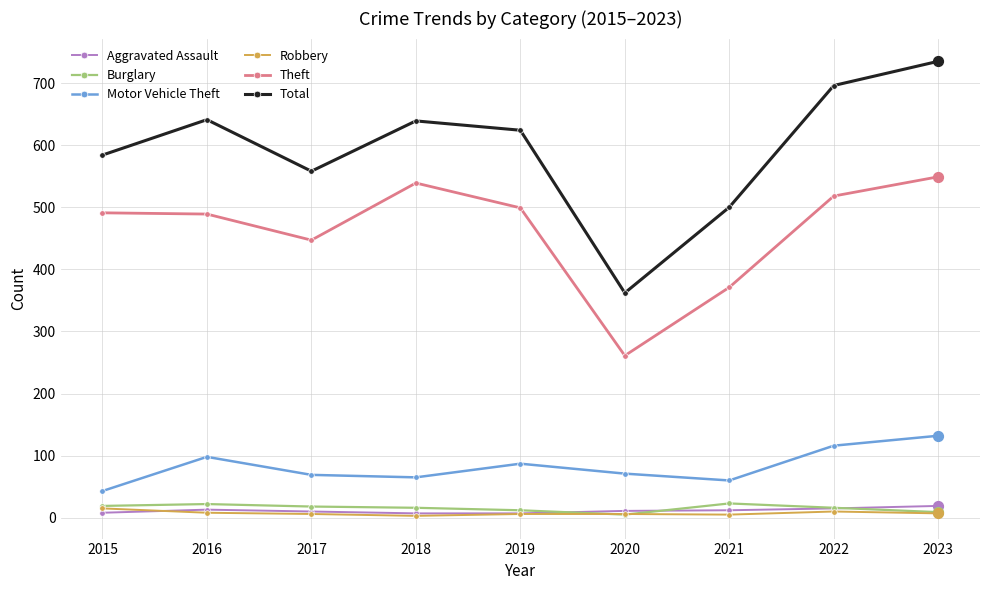

Which series has the largest range (max minus min)?

Total